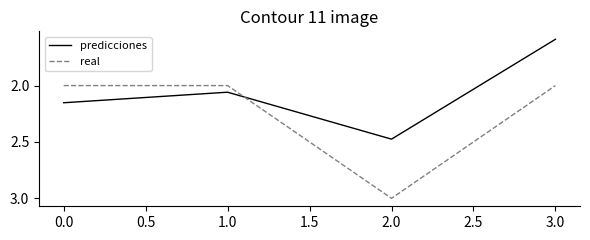

The value of real at 2.0 is 1.5. True or false?

False